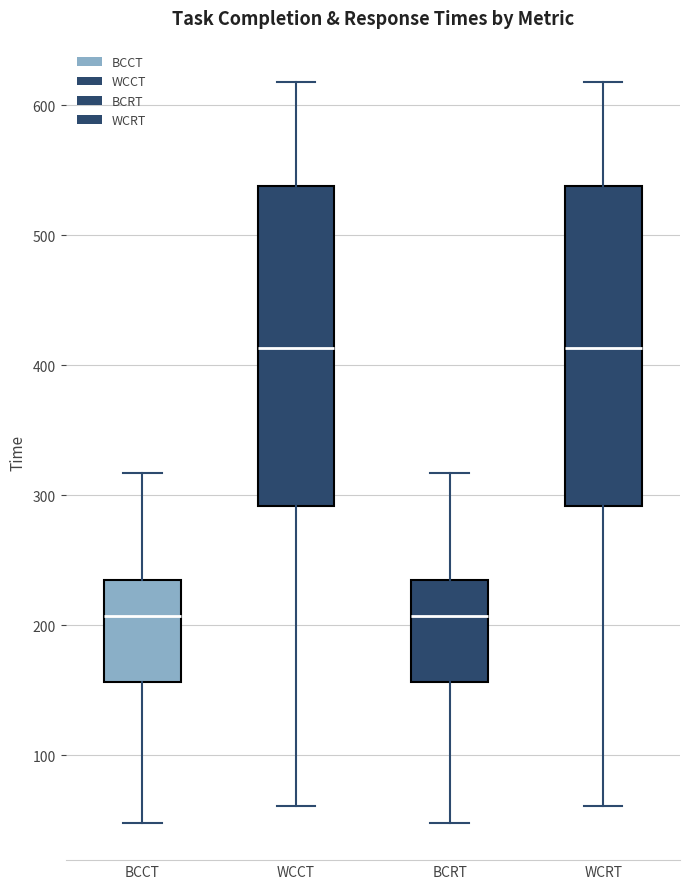

Where is the lower edge of the box for BCCT on the y-axis? The values are not printed on the chart, so give them approximately, as read against the axis.

160